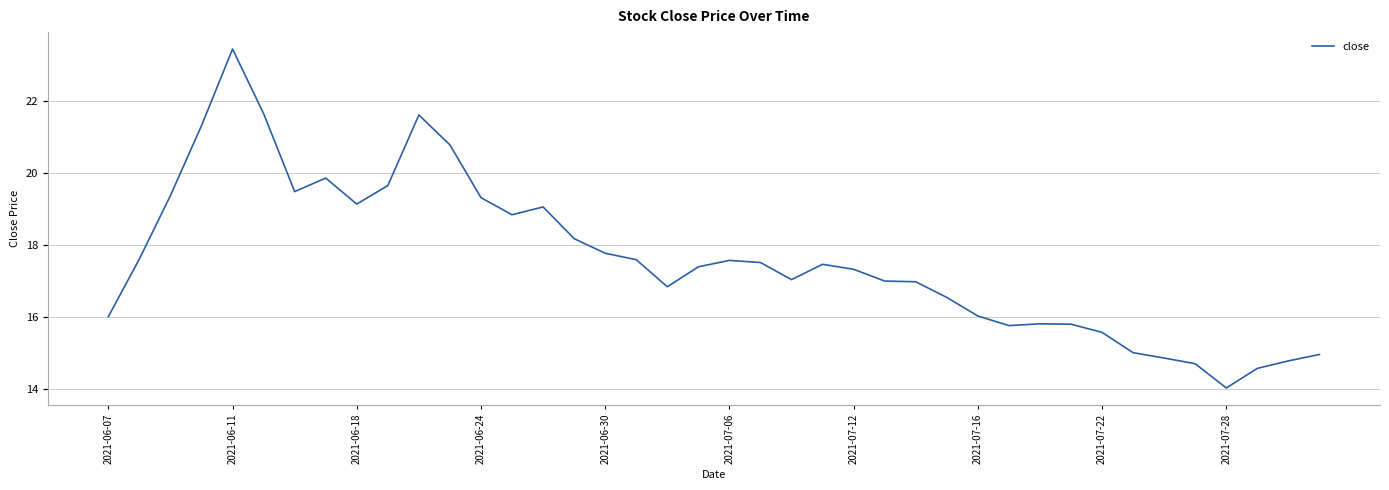

What is the difference between the maximum and minimum values?

9.4